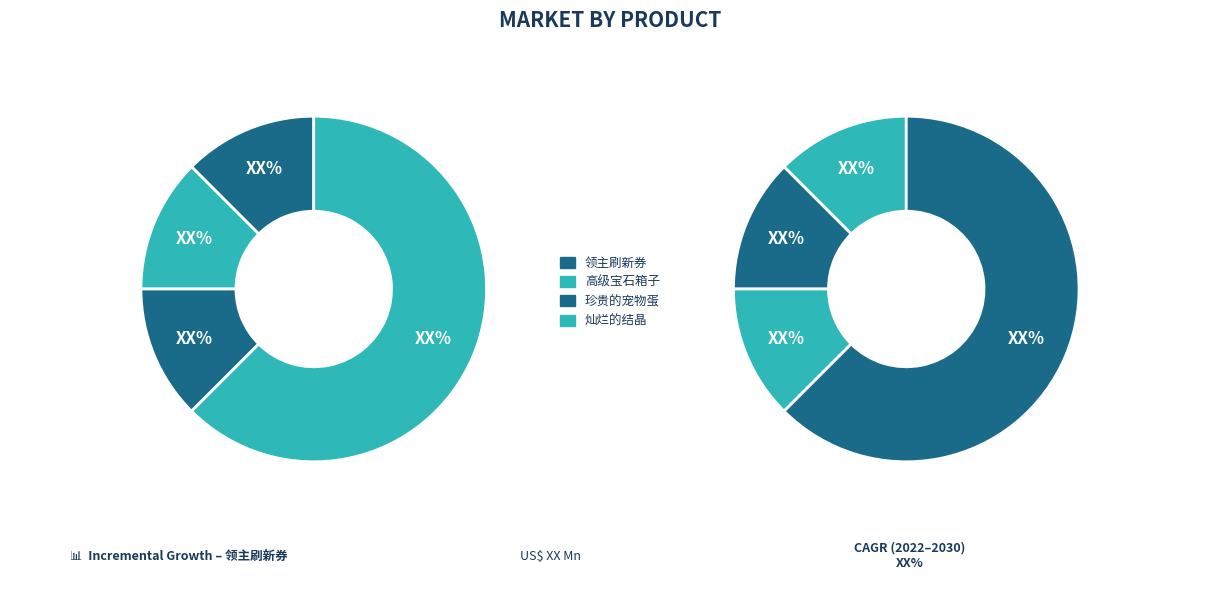

To the nearest percent, what portion does 领主刷新券 represent?

12%